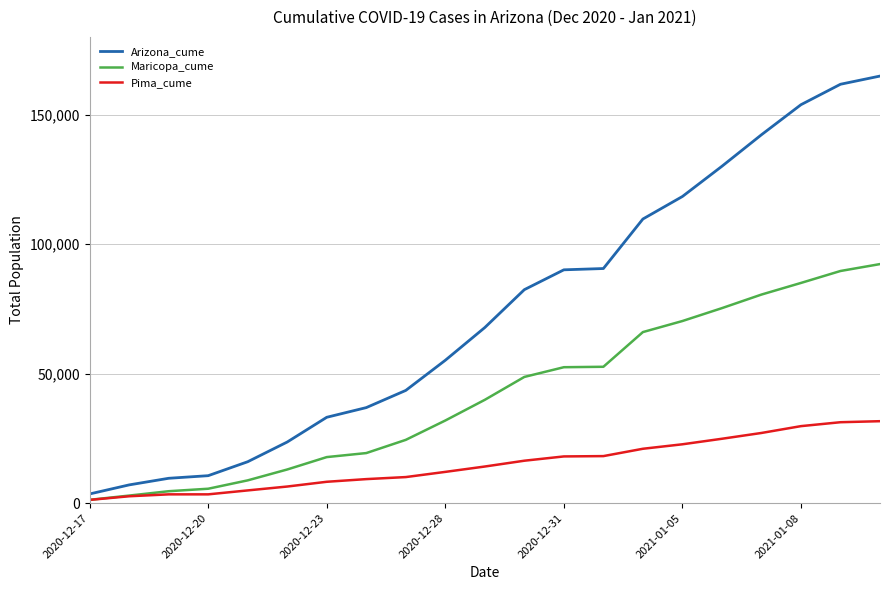

What is the sum of all Arizona_cume values?

1550856